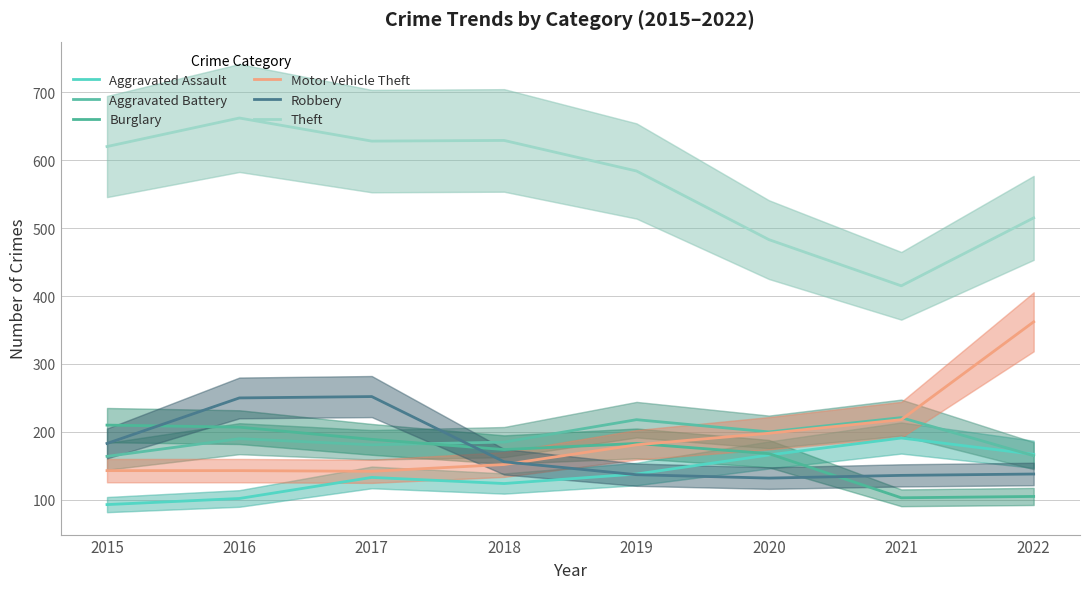

What is the value of the Burglary point at the 2nd from the left?

207